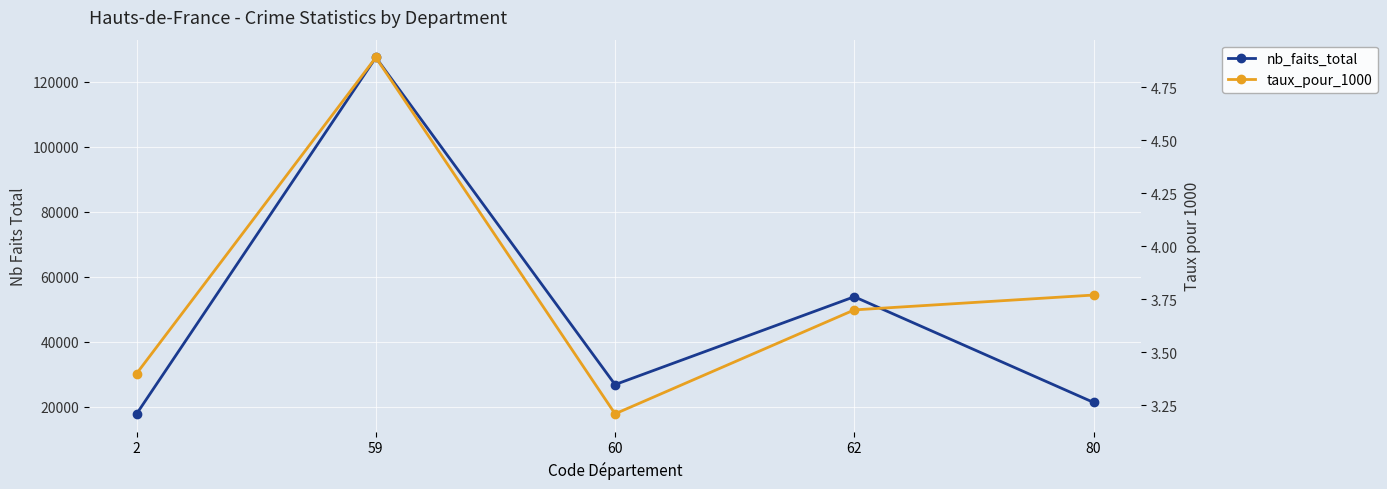

True or false: nb_faits_total and taux_pour_1000 intersect in this chart.

False